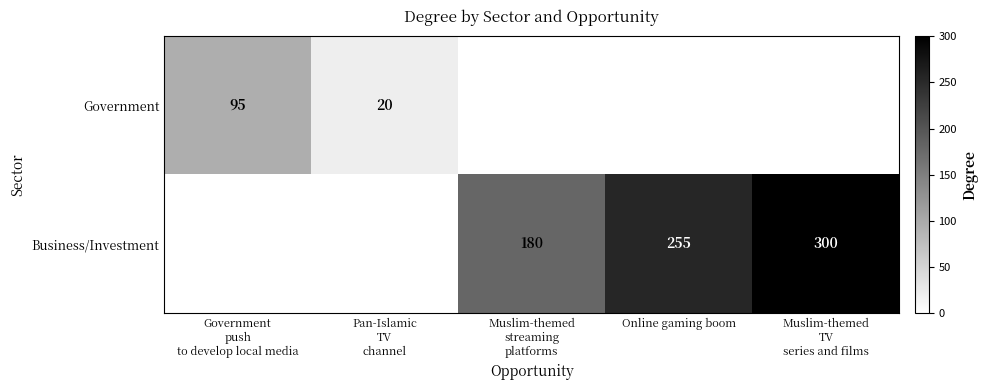

At which label does Business/Investment first exceed 180?

Online gaming boom